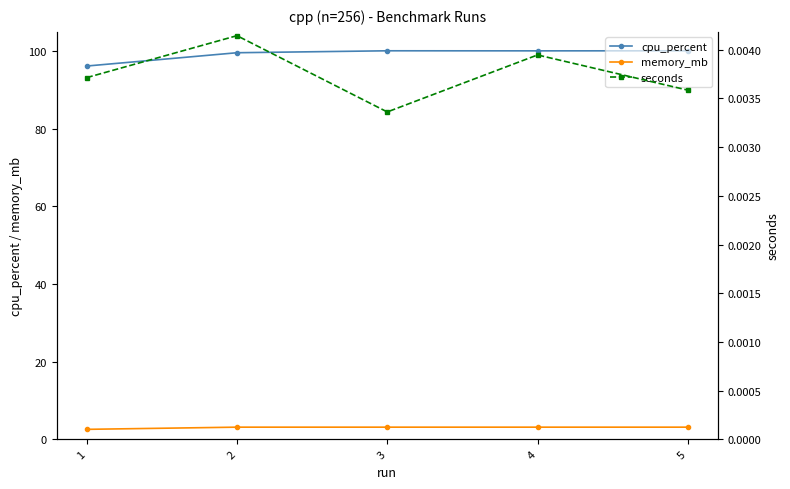

Reading left to right, transcribe all the data shown in this chart.

cpu_percent: 1=96.1	2=99.5	3=100.0	4=100.0	5=100.0
memory_mb: 1=2.5	2=3.1	3=3.1	4=3.1	5=3.1
seconds: 1=0.0	2=0.0	3=0.0	4=0.0	5=0.0